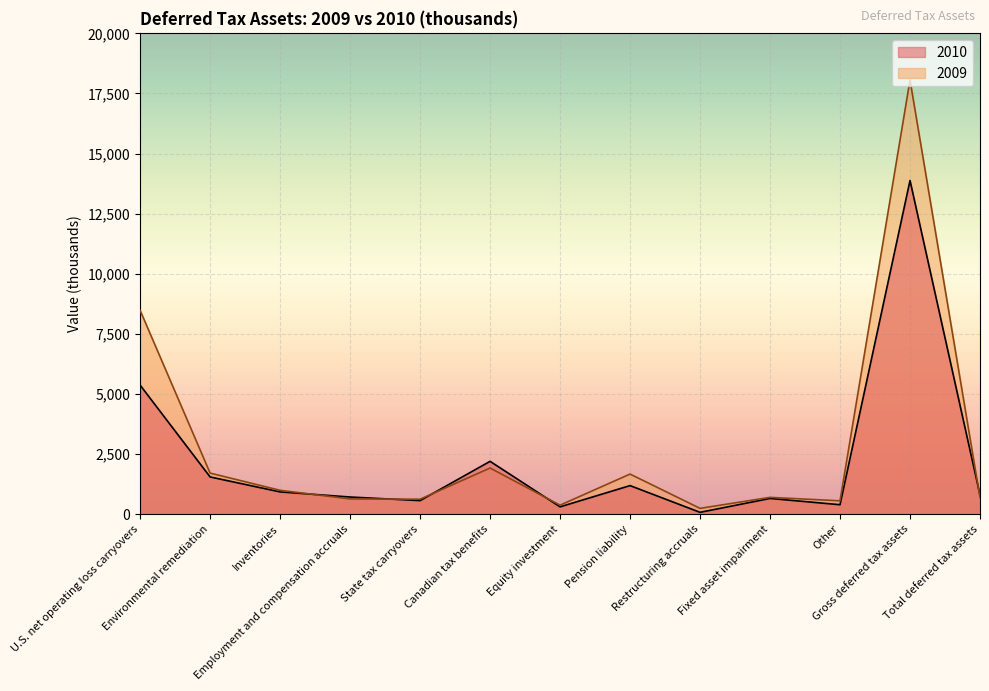

At which label does 2009 first exceed 694?

U.S. net operating loss carryovers